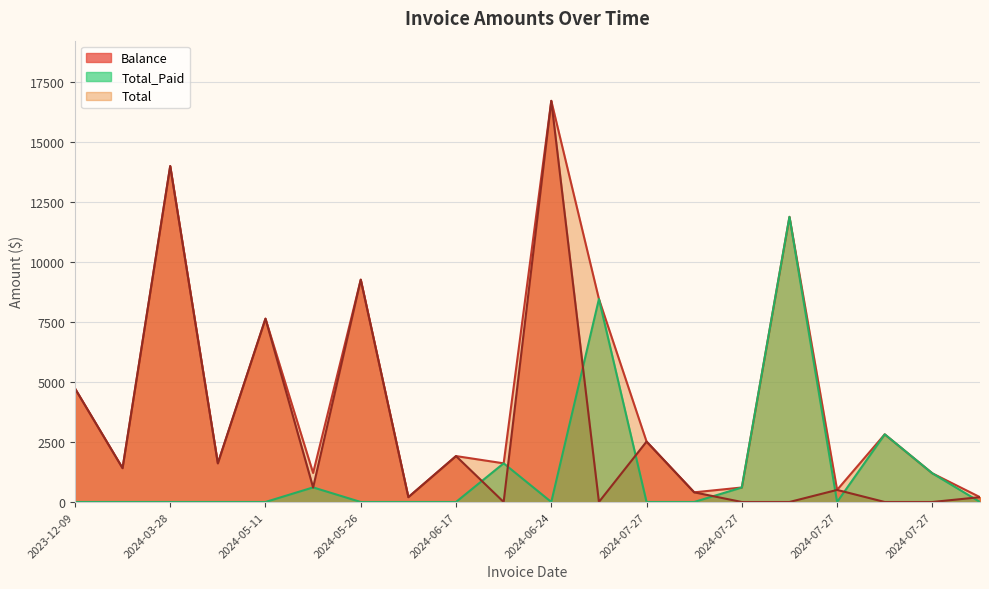

Reading left to right, what are all the values shown in this chart?

Total: 4728.4	1408.4	13983.8	1609.7	7631.5	1207.2	9255.5	201.2	1911.5	1609.7	16700.1	8450.7	2515.1	402.4	603.6	11871.2	503.0	2816.9	1192.9	201.2
Total_Paid: 0.0	0.0	0.0	0.0	0.0	607.2	0.0	0.0	0.0	1609.7	0.0	8450.7	0.0	0.0	603.6	11871.2	0.0	2816.9	1192.9	0.0
Balance: 4728.4	1408.4	13983.8	1609.7	7631.5	600.0	9255.5	201.2	1911.5	0.0	16700.1	0.0	2515.1	402.4	0.0	0.0	503.0	0.0	0.0	201.2